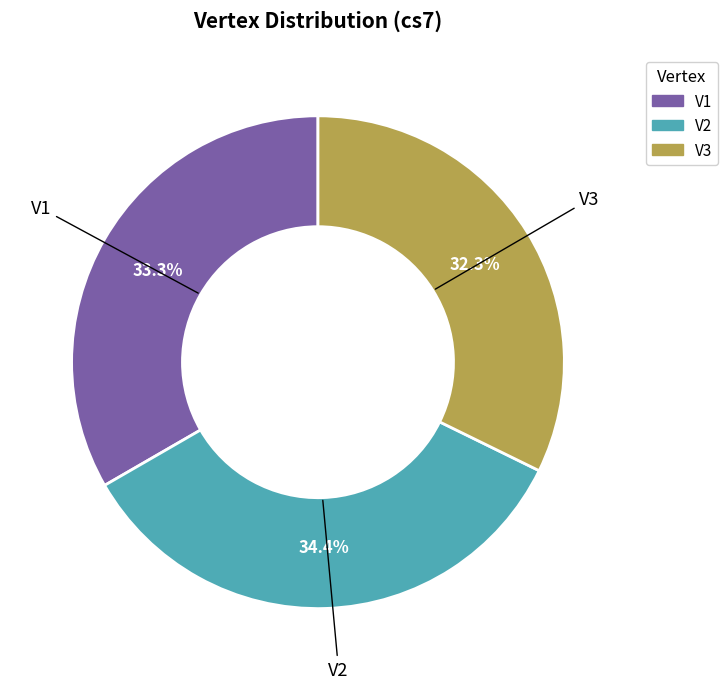

Rank the categories by value from highest to lowest.

V2, V1, V3